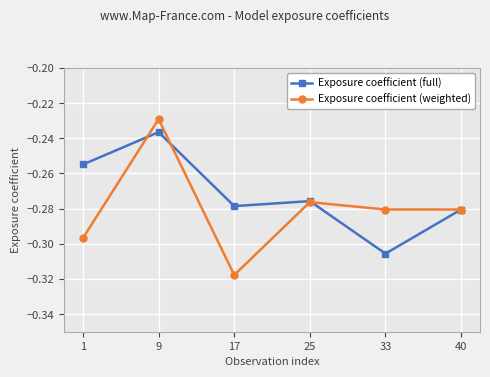

What are all the series names shown in the legend?

Exposure coefficient (full), Exposure coefficient (weighted)